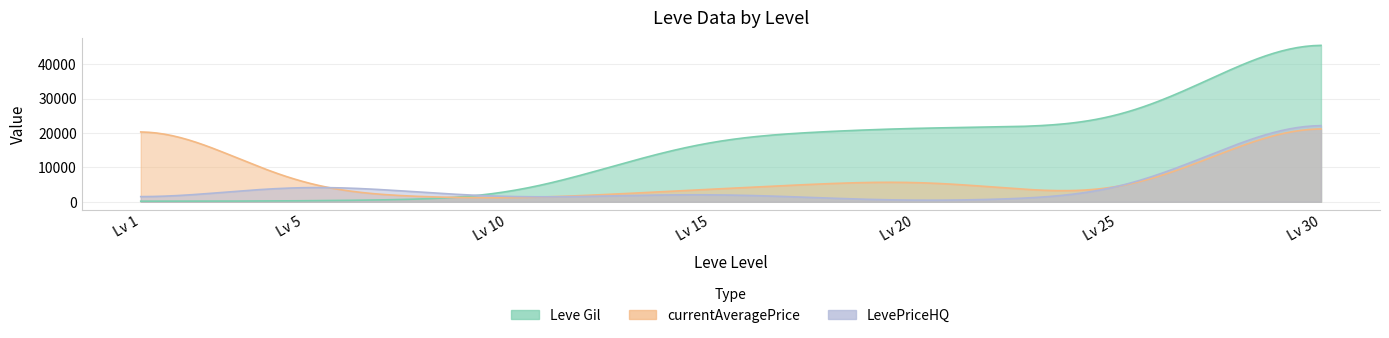

True or false: currentAveragePrice has more than 1 interior local peaks.

False